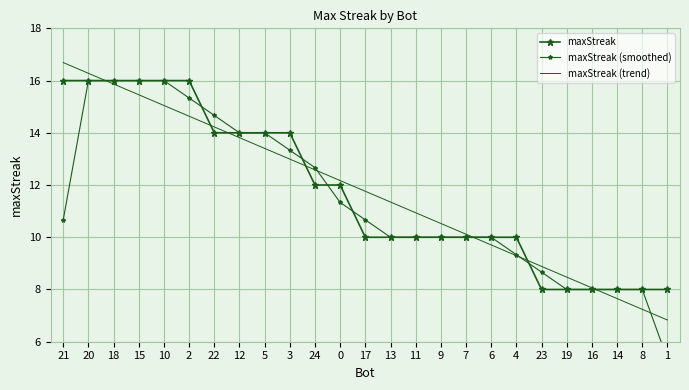

At which category is the sum across all series the highest?

20